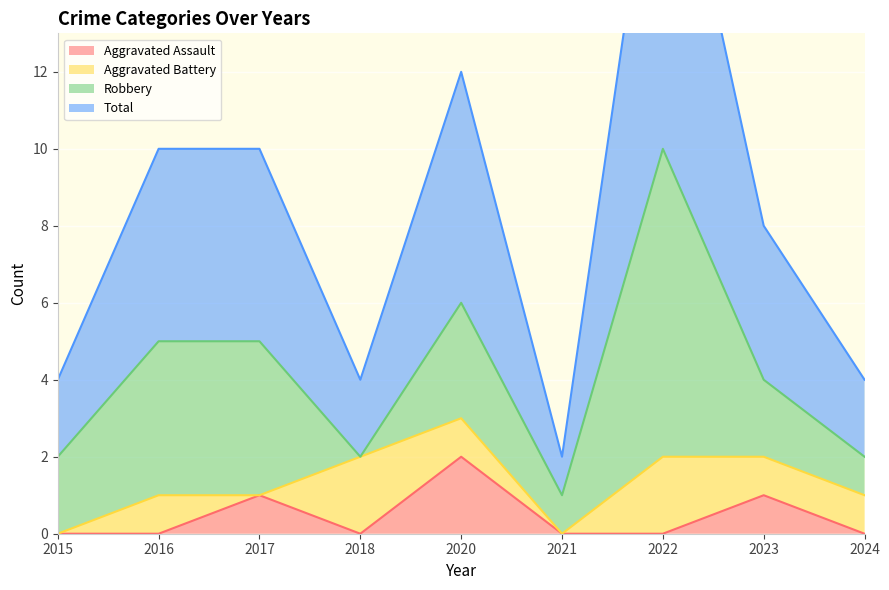

At which category does Total reach its first local valley?

2018